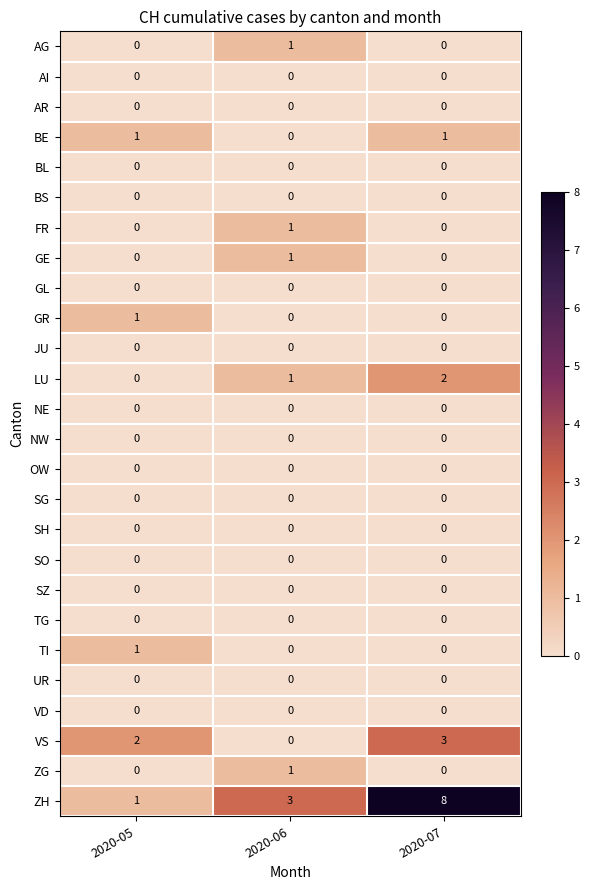

What is the difference between the highest and lowest values at 2020-05?

2